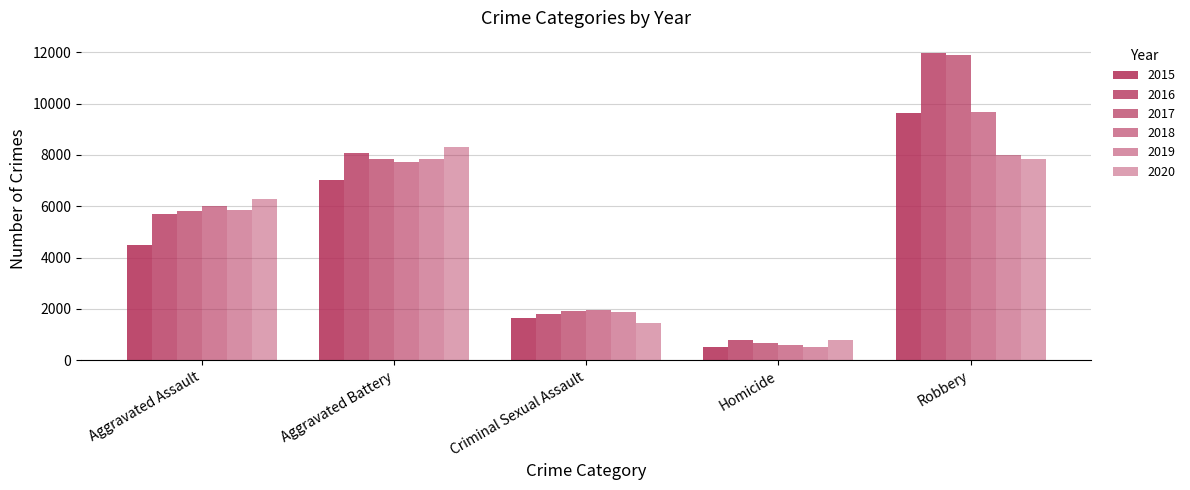

Are the bars grouped side by side (vs. stacked)?

Yes